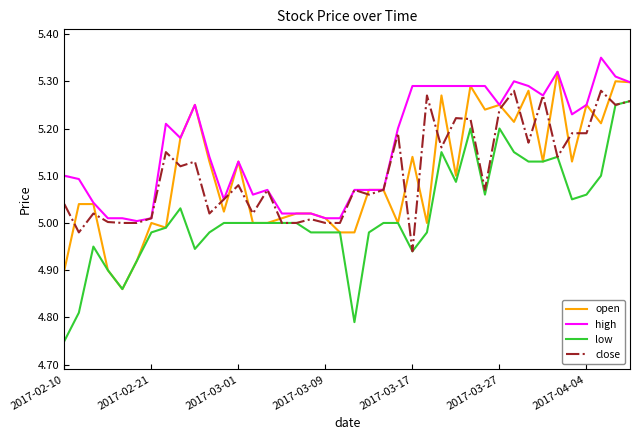

True or false: high and low cross at least once.

False